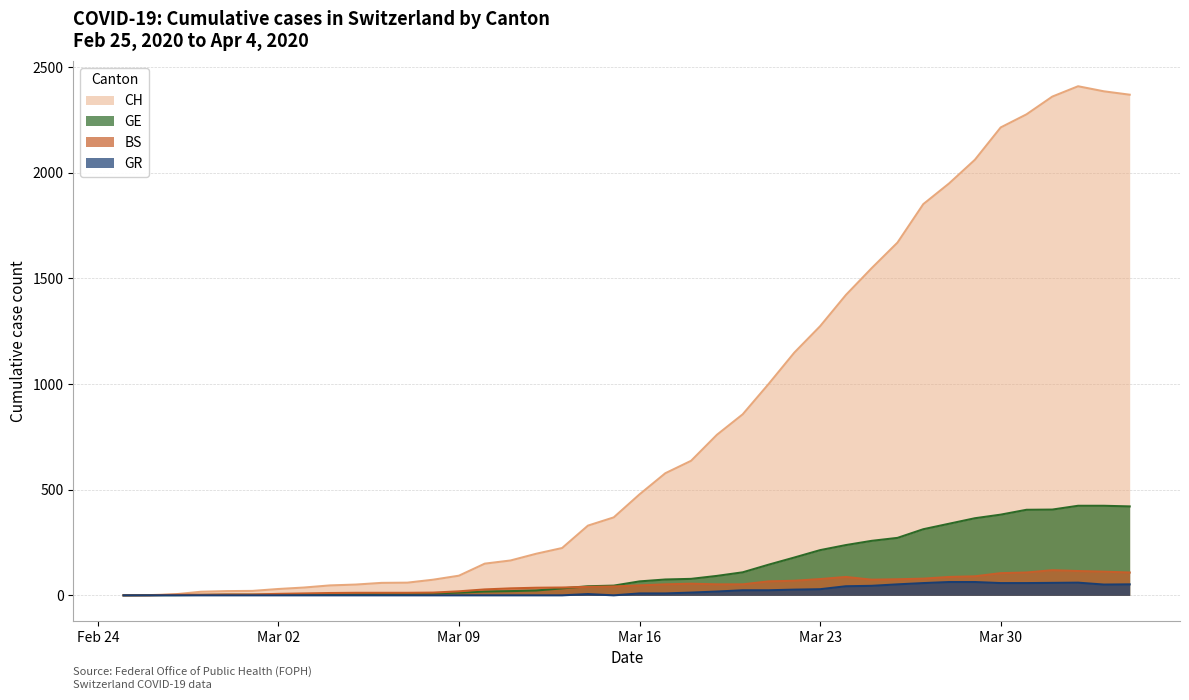

Which series has the largest total across all categories?

CH